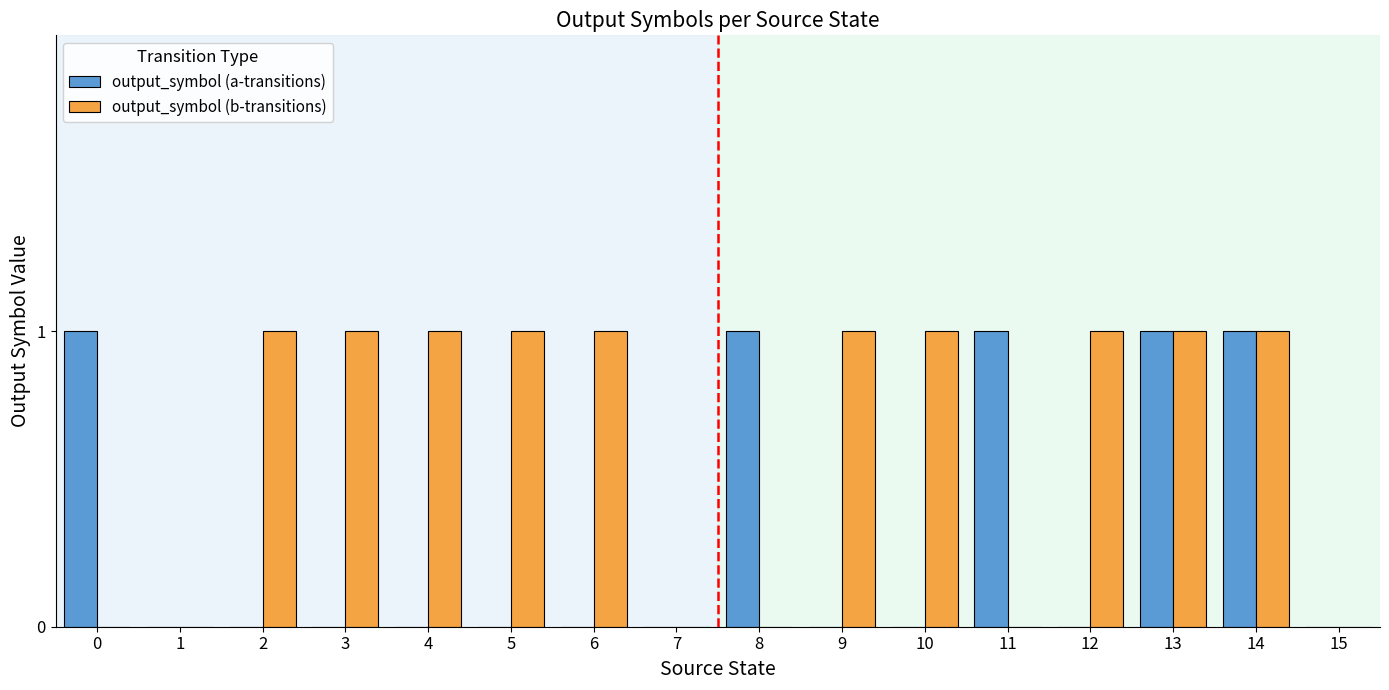

Count the number of categories in the chart.

16